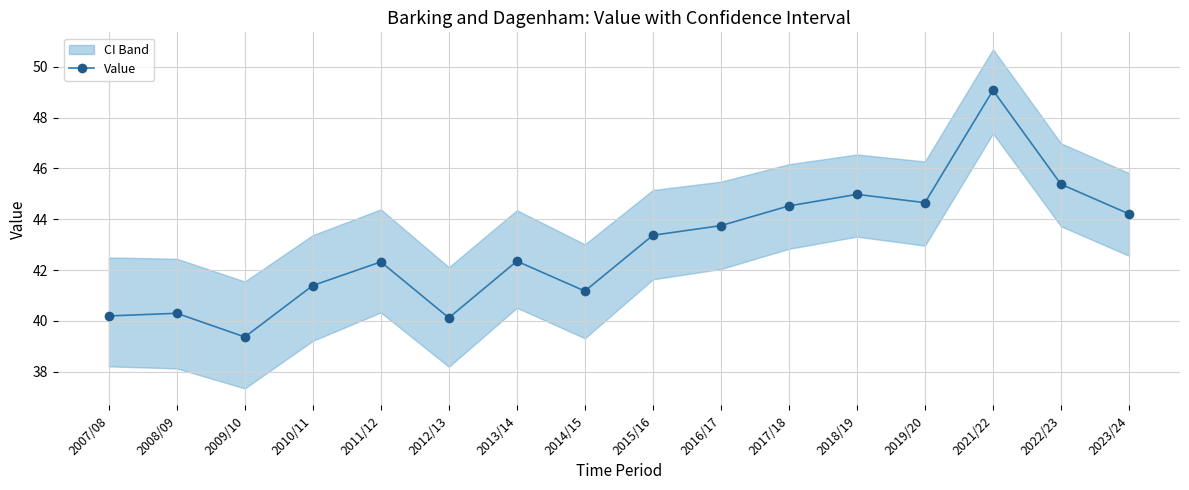

What is the ratio of the value at 2023/24 to the value at 2017/18?

1.0